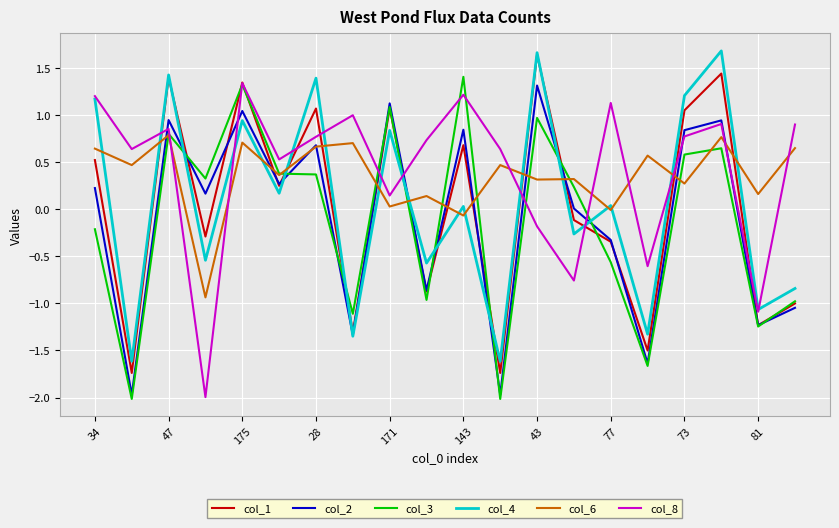

What is the greatest value displayed?

1.7